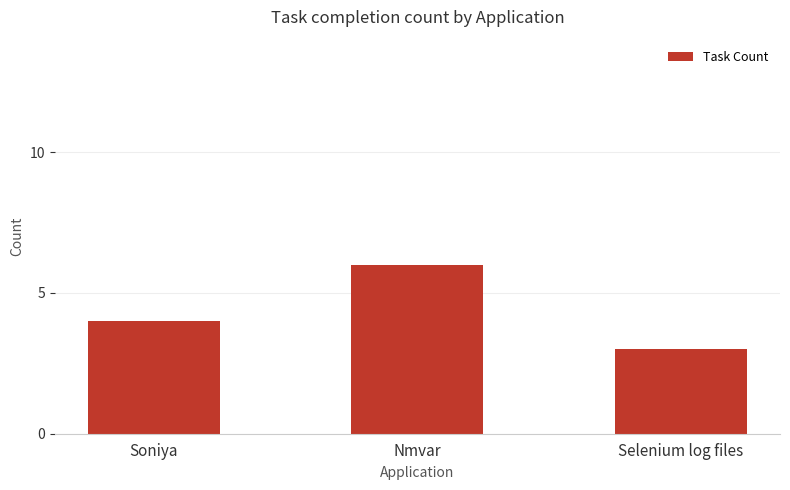

Reading left to right, what are all the values shown in this chart?

4	6	3